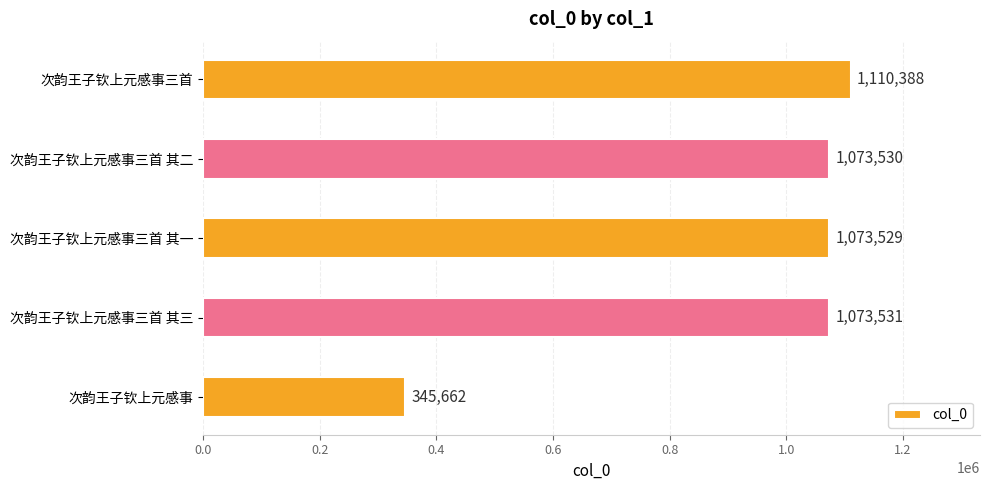

Where is the data nearest to the value 728025?

次韵王子钦上元感事三首 其一